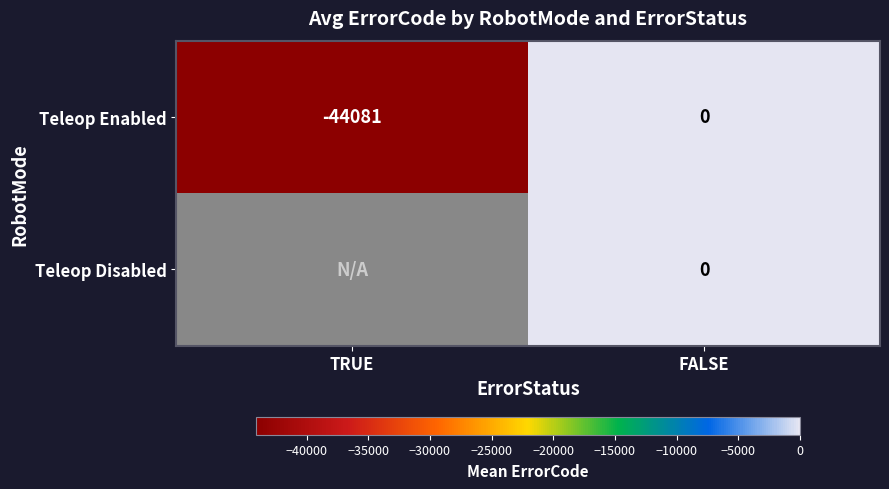

Between FALSE and TRUE, which is larger?

FALSE